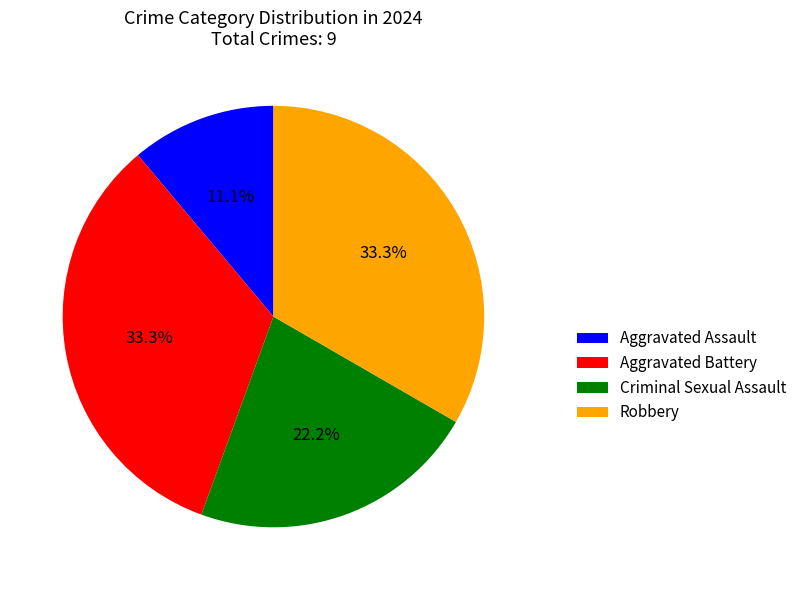

What is the smallest slice in the pie chart?

Aggravated Assault